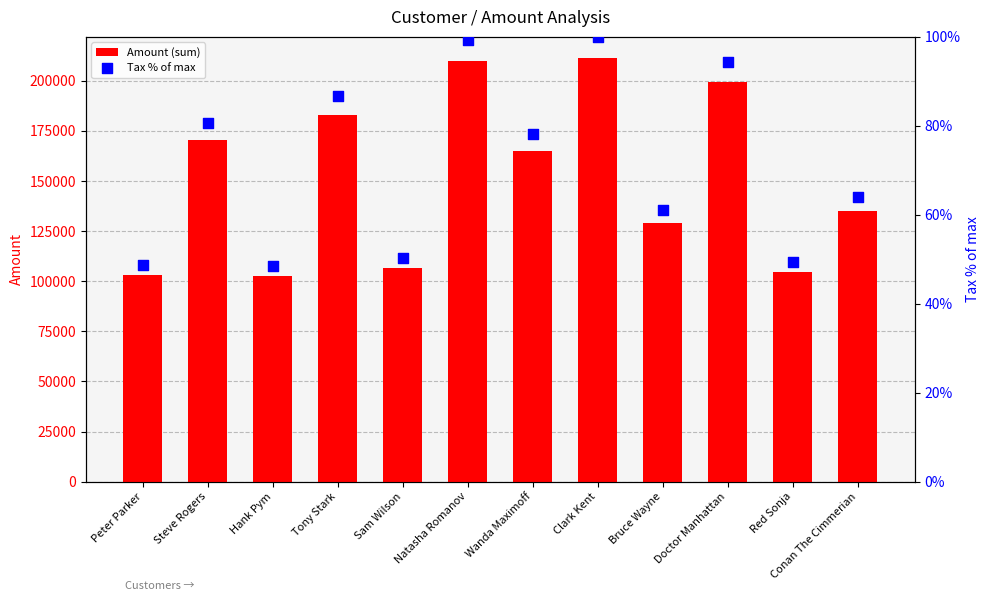

Which series has the widest spread of Y values?

Amount (sum)